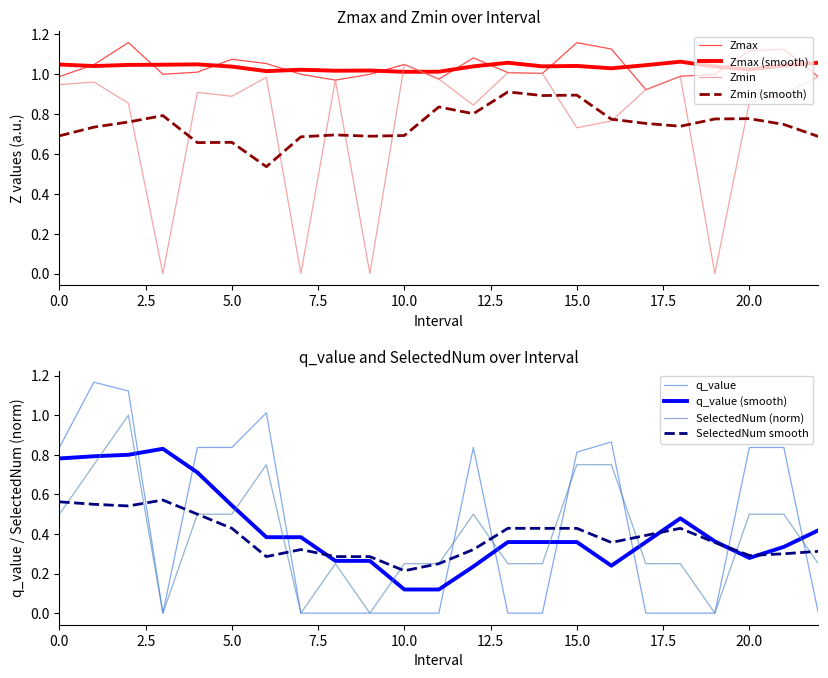

Which series has the largest range (max minus min)?

q_value